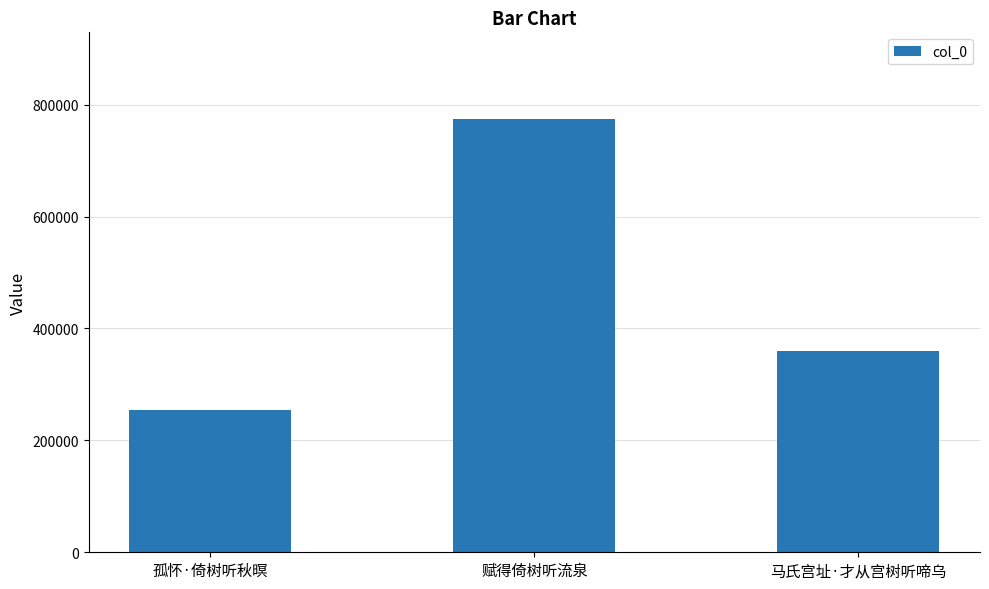

What is the change in value from 孤怀·倚树听秋暝 to 赋得倚树听流泉?

+519239